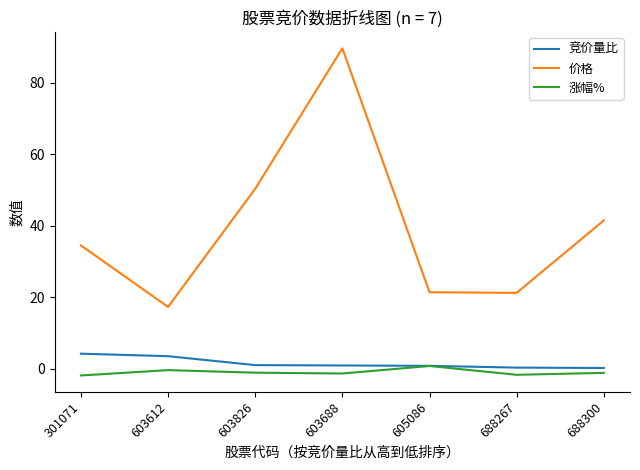

Which series has the largest total across all categories?

价格